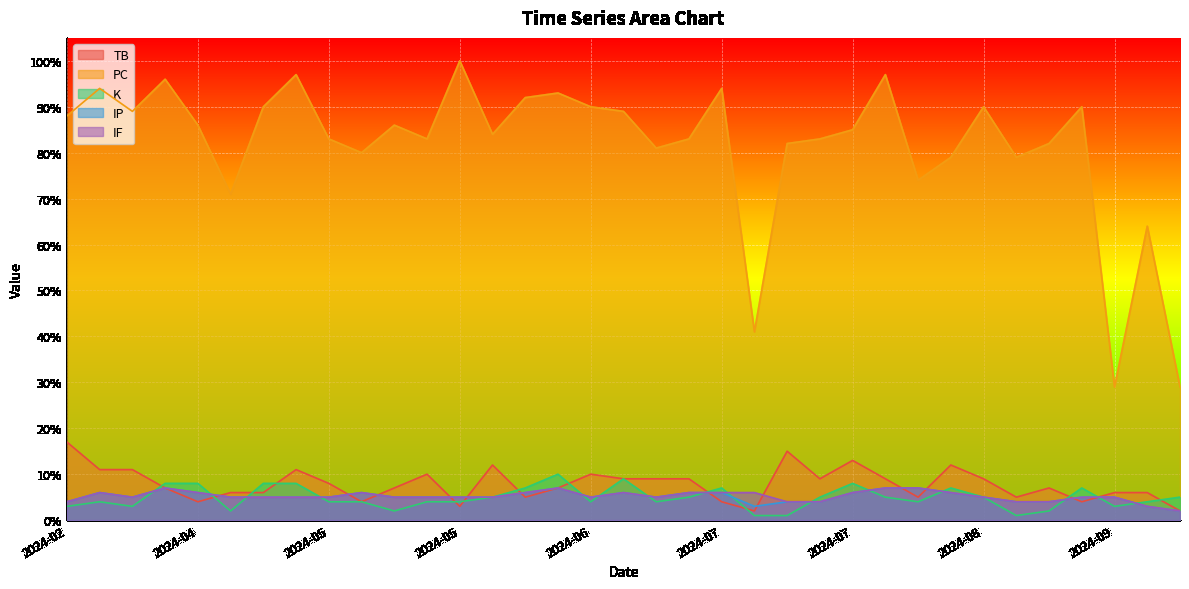

True or false: PC and TB intersect in this chart.

False